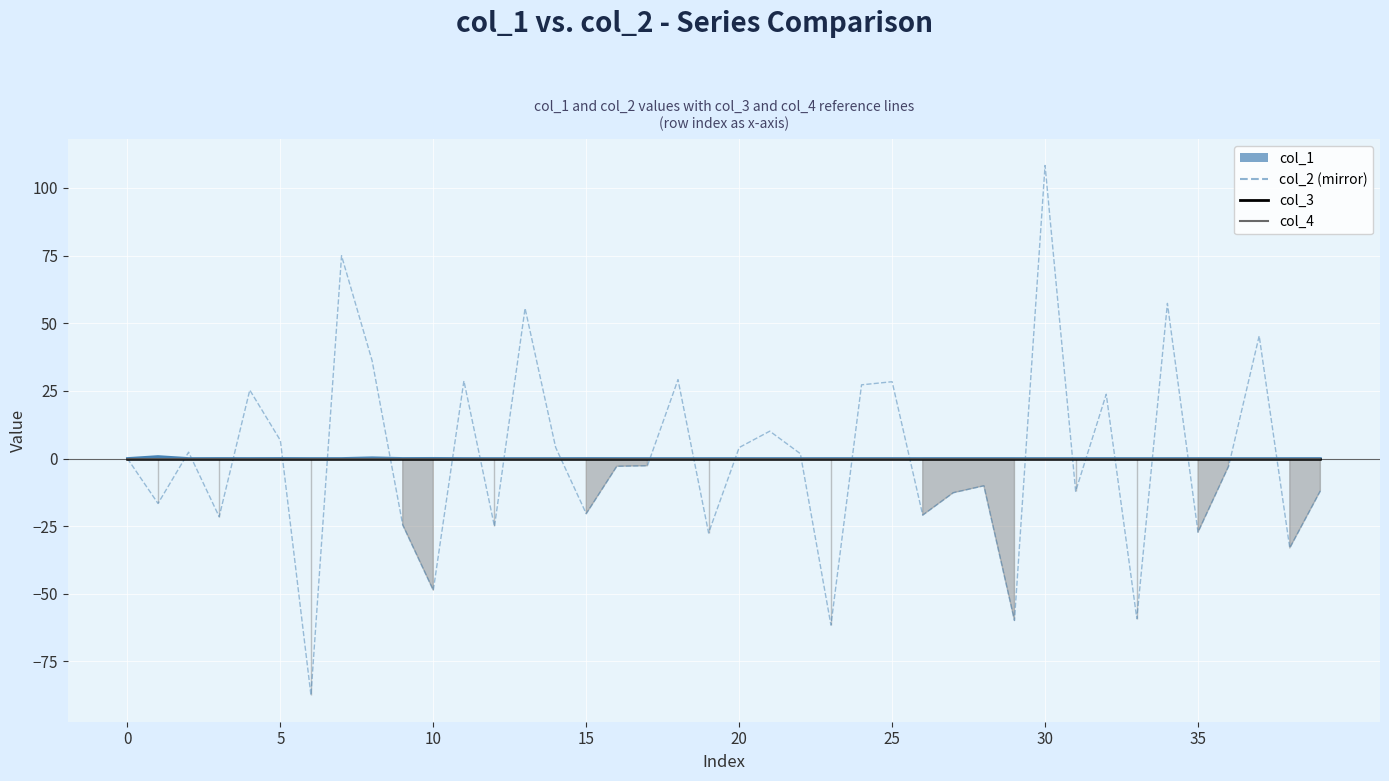

At which category is the sum across all series the highest?

30